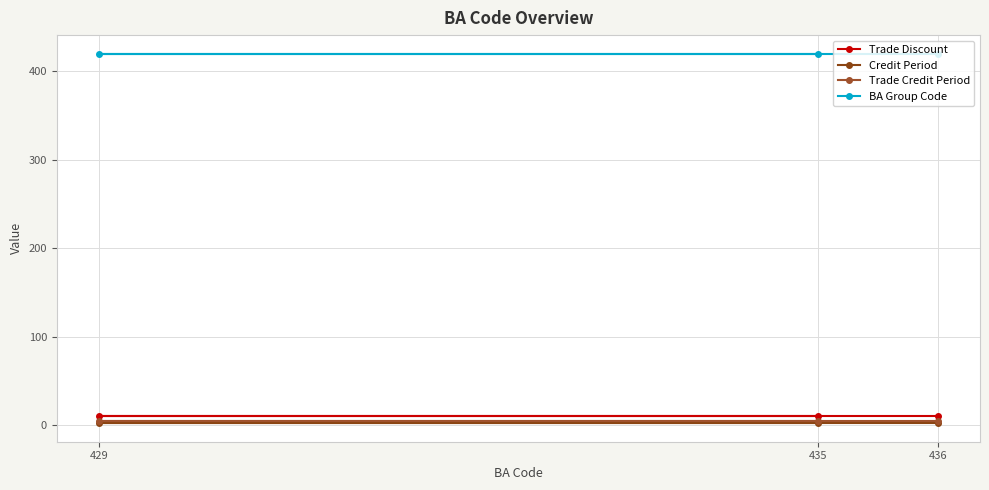

Where is Trade Discount nearest to the value 10?

435